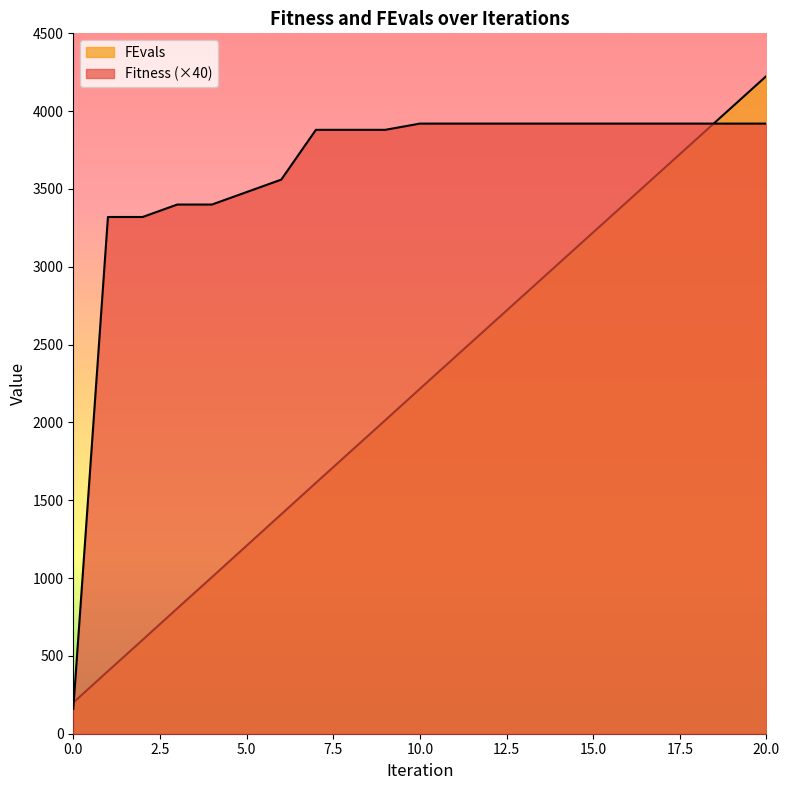

What is the value of the FEvals point at the 10th from the left?

2014